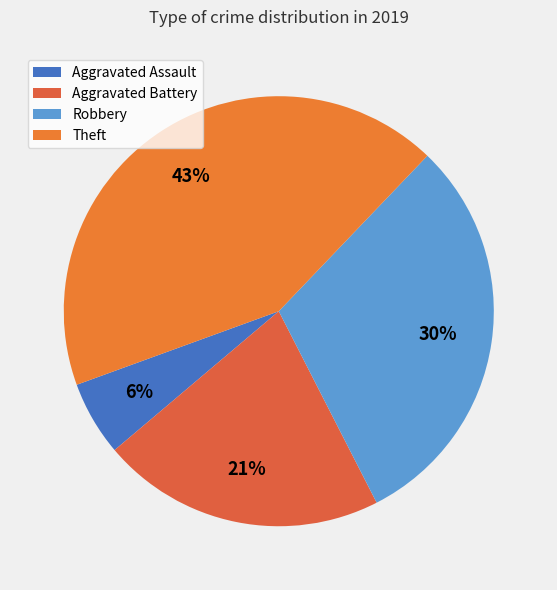

To the nearest percent, what is the difference between the Aggravated Assault and Theft slice percentages?

37%